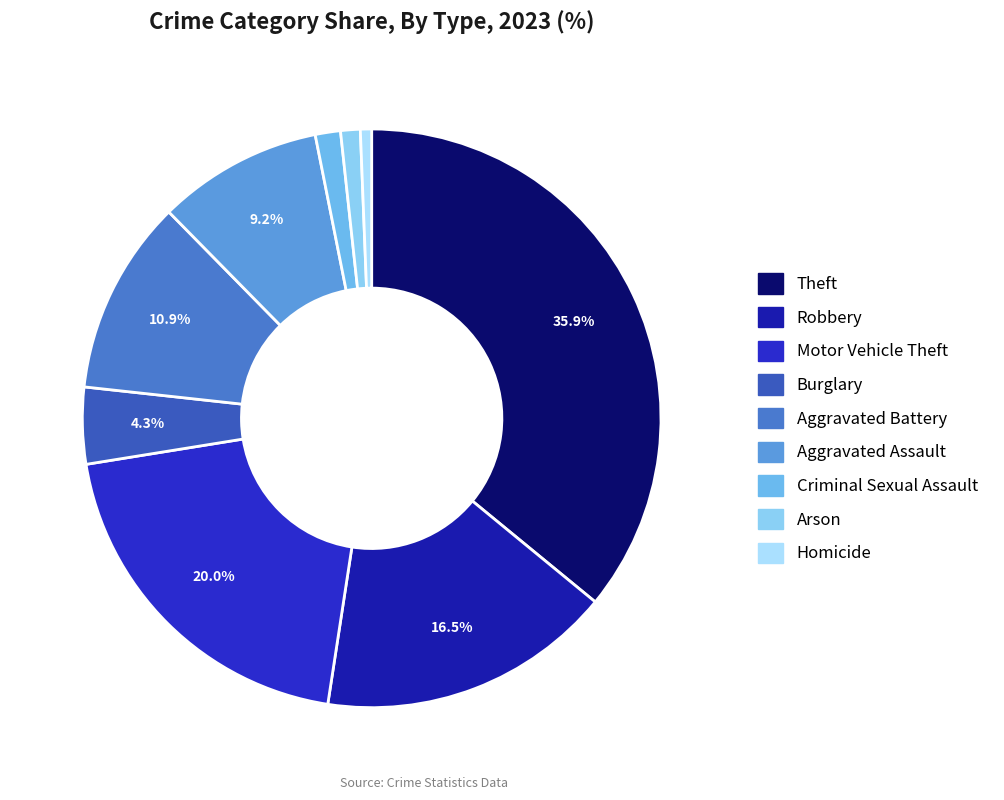

Is there a majority slice in this chart?

No